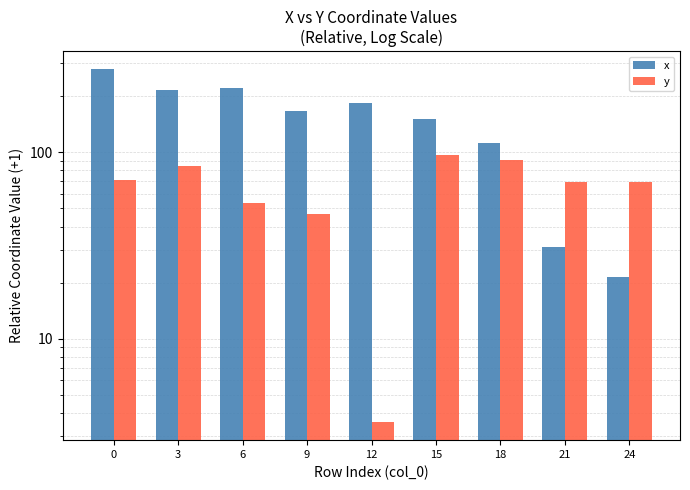

Rank the categories by x value from lowest to highest.

24, 21, 18, 15, 9, 12, 3, 6, 0